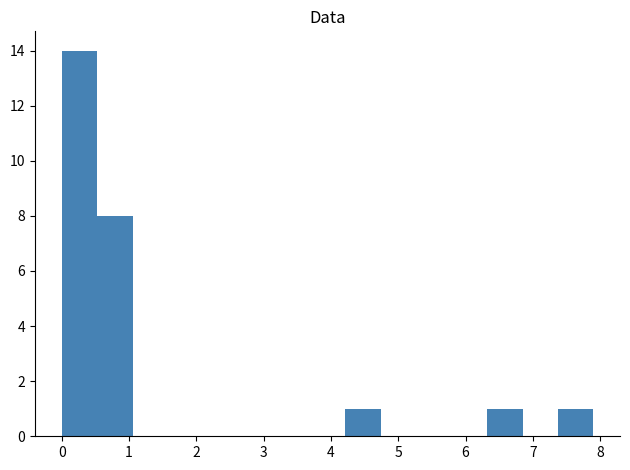

Over which range of the x-axis is the bar tallest?

0.0 to 0.5